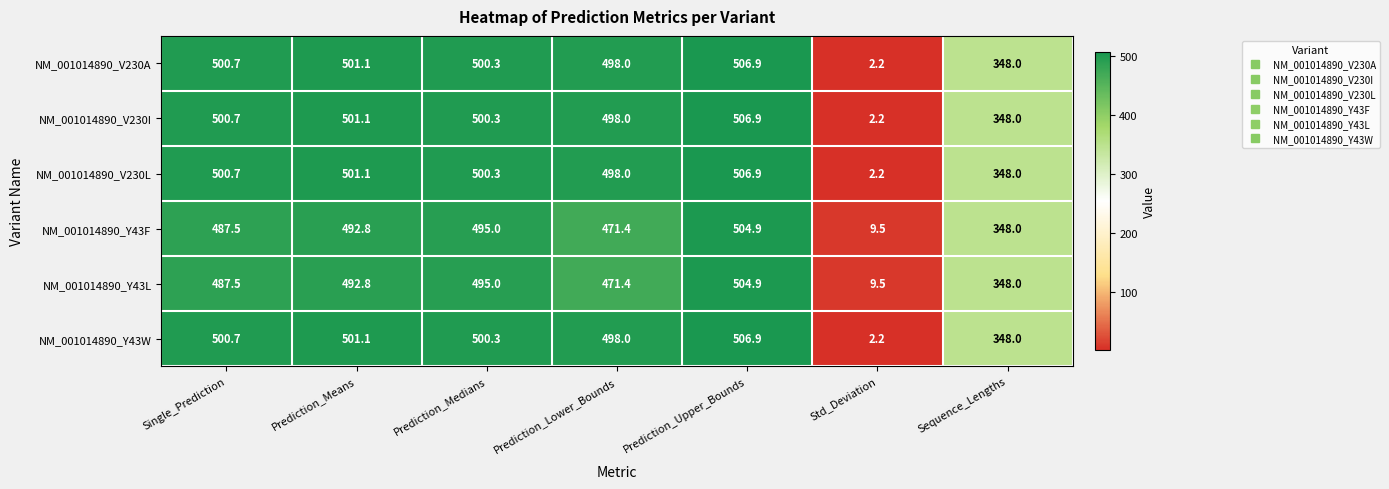

Rank the categories by NM_001014890_V230I value from lowest to highest.

Std_Deviation, Sequence_Lengths, Prediction_Lower_Bounds, Prediction_Medians, Single_Prediction, Prediction_Means, Prediction_Upper_Bounds